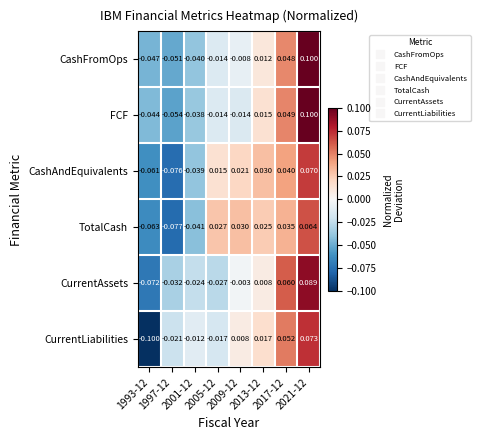

How many categories are shown in the chart?

8